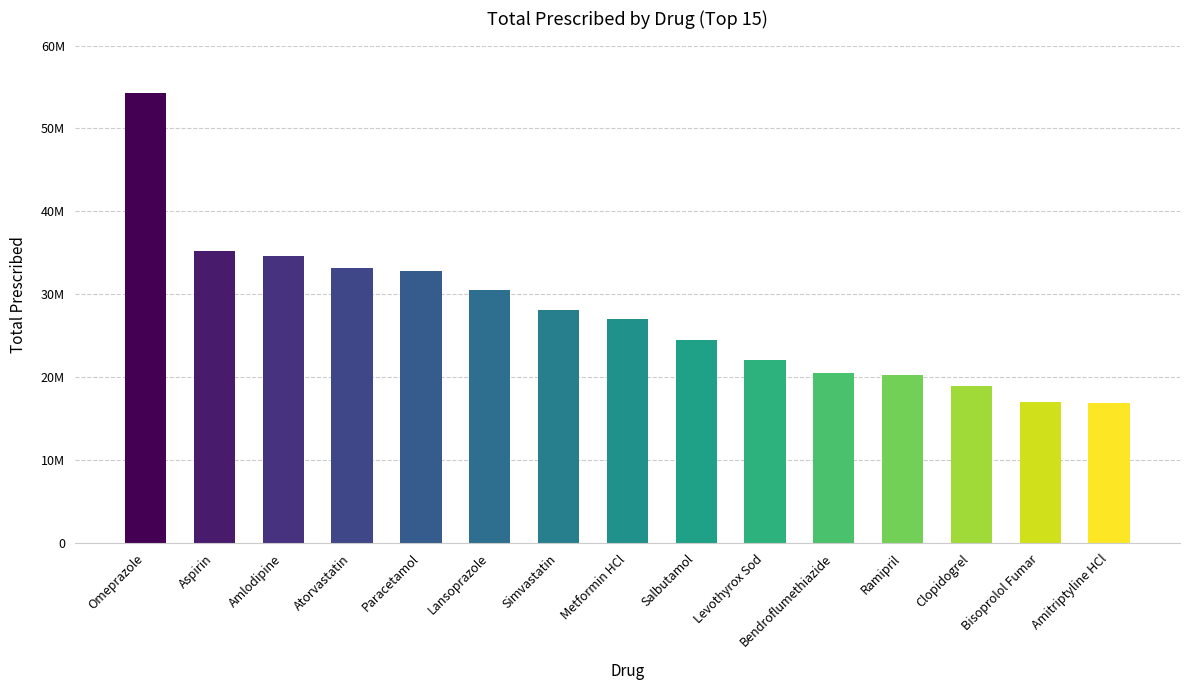

Are the bars horizontal?

No